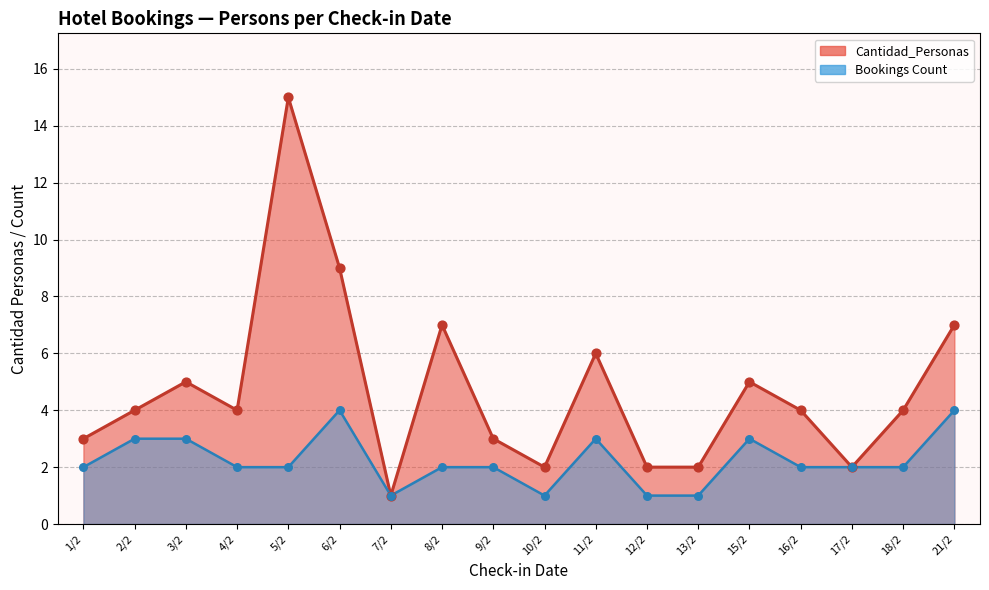

Is the value of Bookings at 4/2 greater than the value of Records at 1/2?

Yes